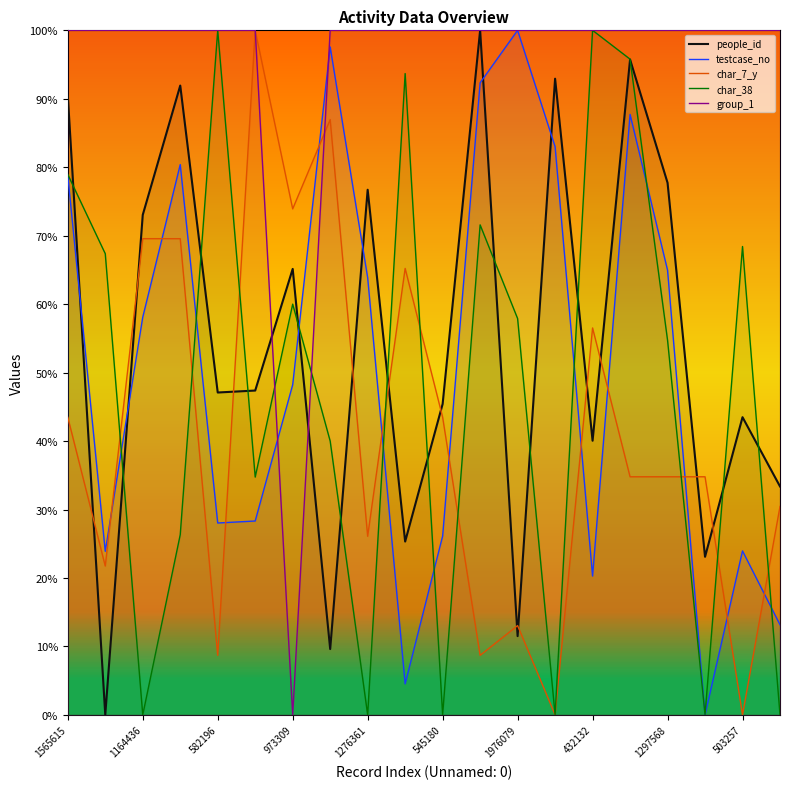

True or false: char_38 has a value of 0.0 at 19.

True